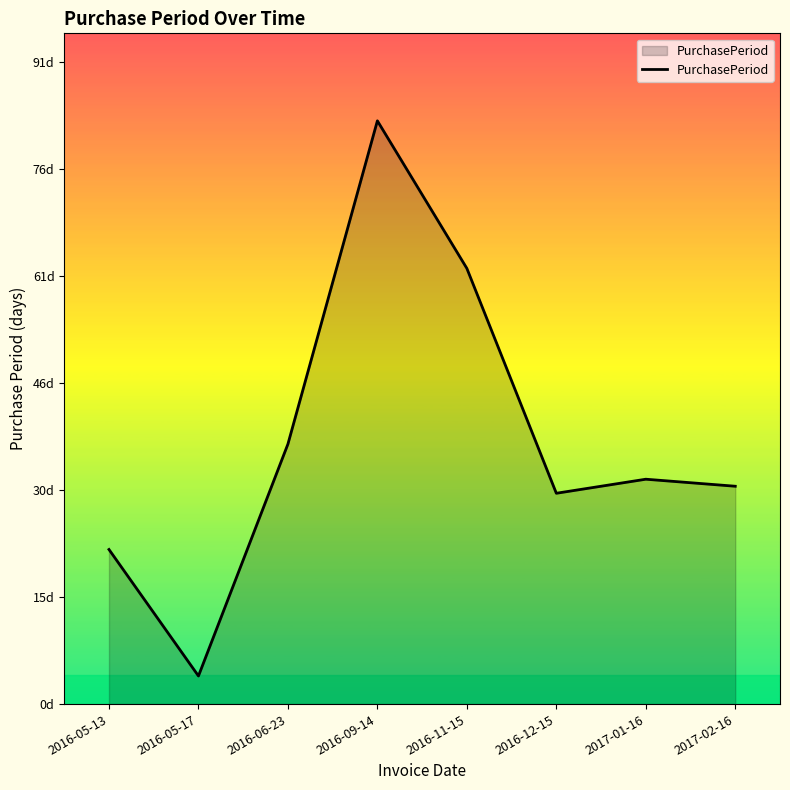

What is the greatest value displayed?

83